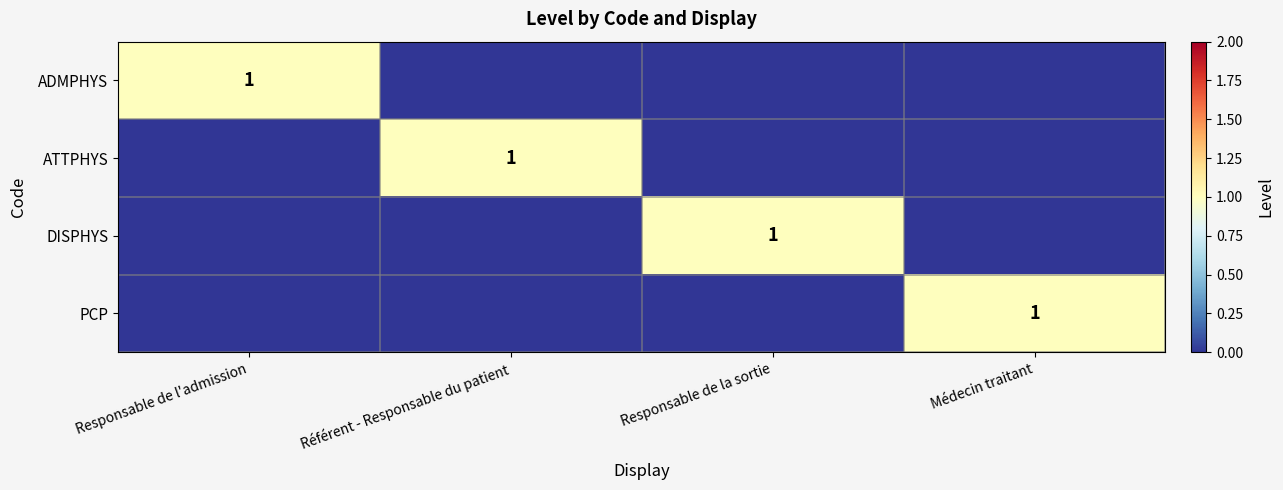

What is the total value across all series at Référent - Responsable du patient?

1